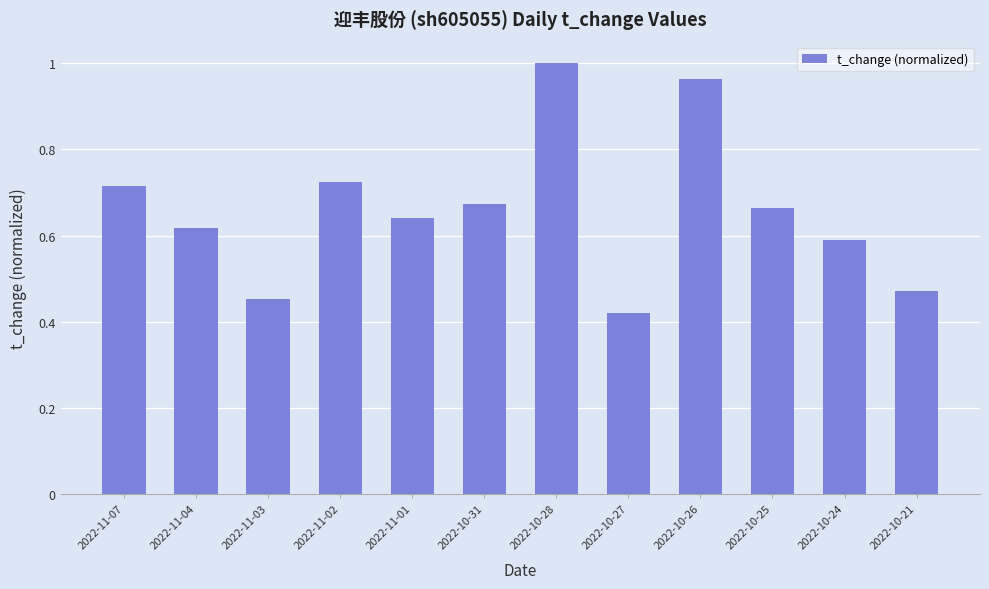

At which label is the value closest to 0?

2022-10-27